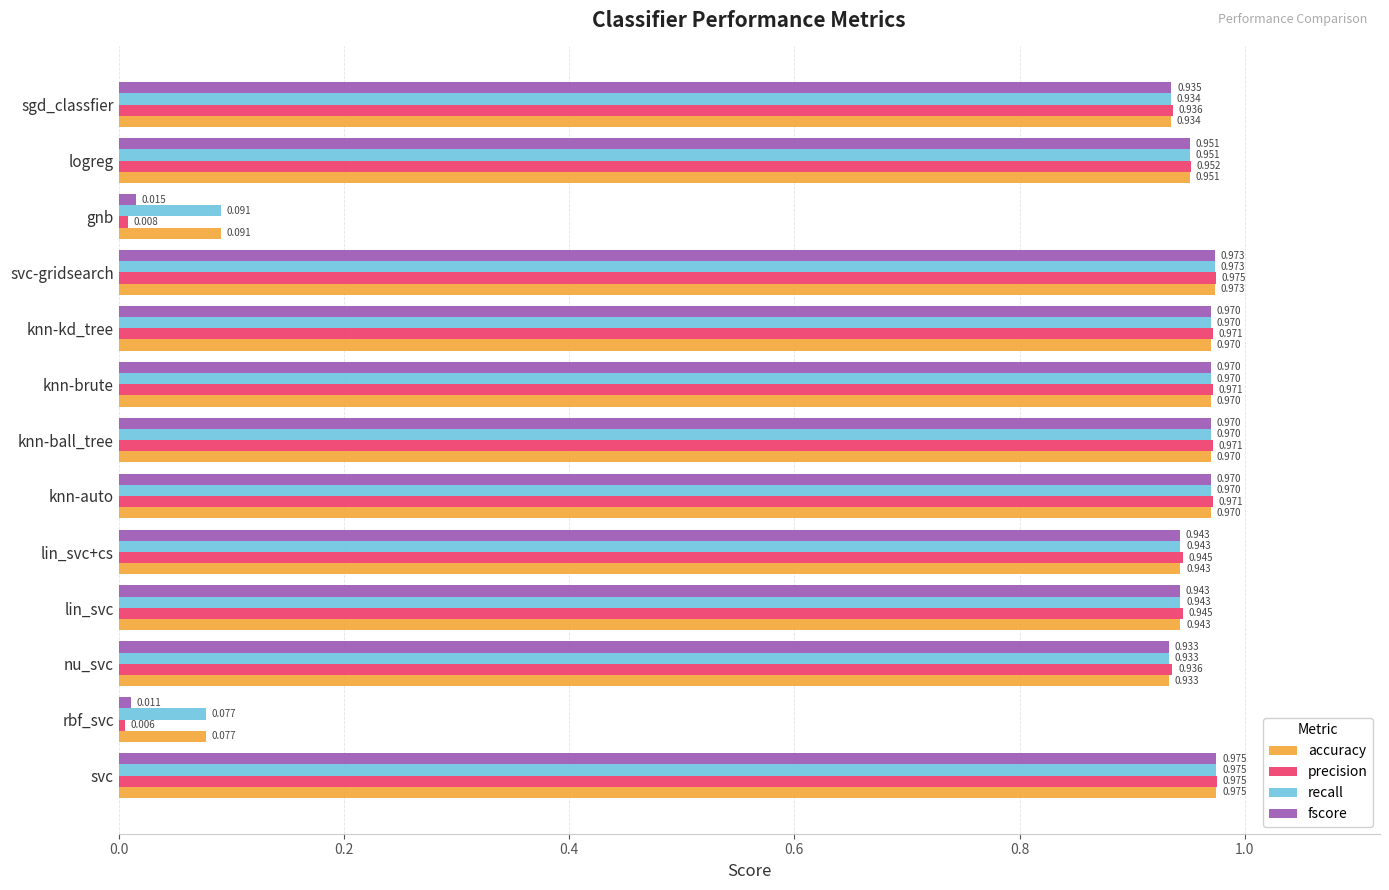

Which category has the lowest value across all series?

rbf_svc